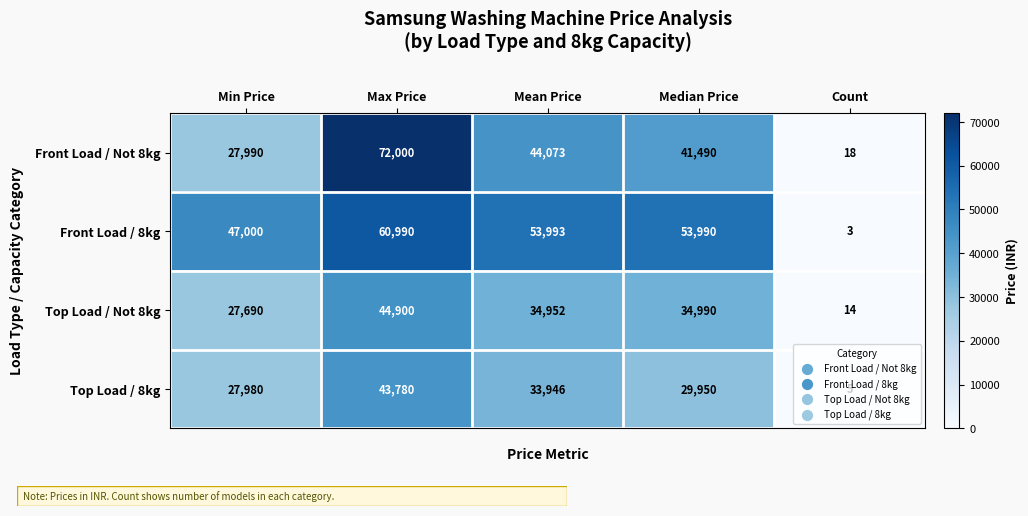

Is it true that Top Load / Not 8kg equals 44900 at Max Price?

True